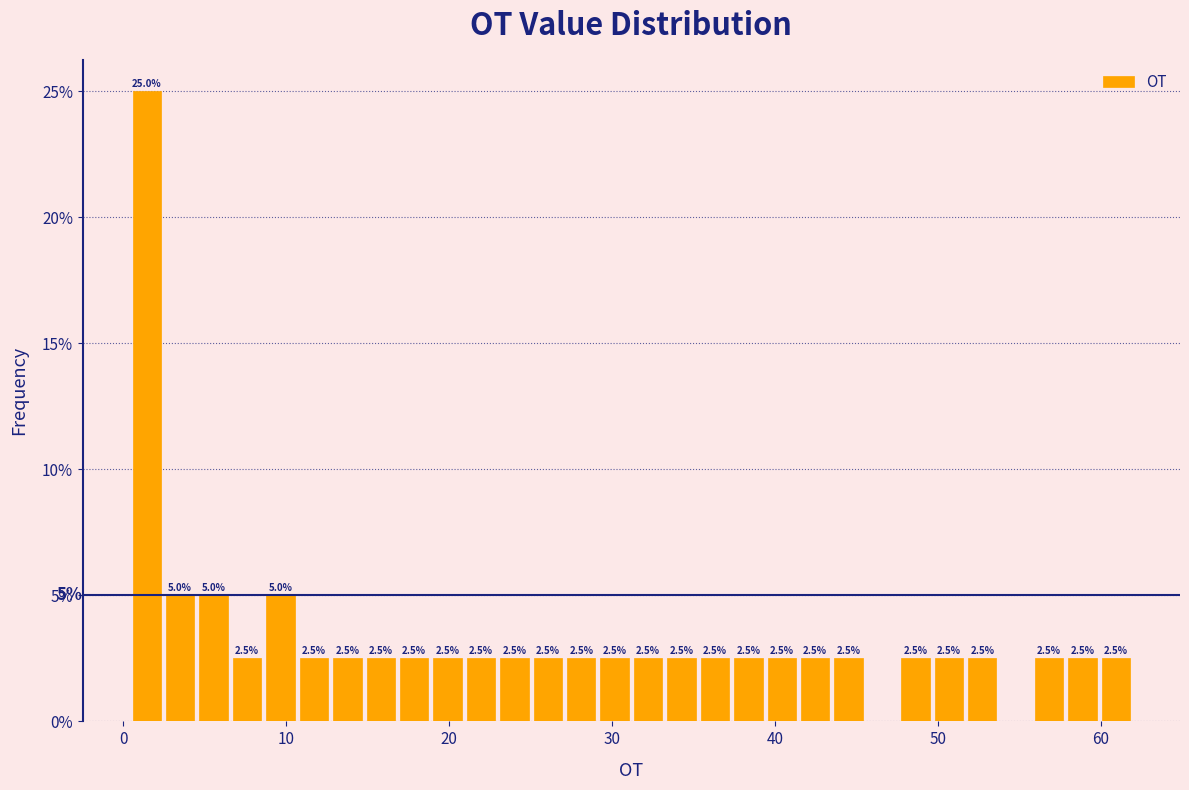

Around what value on the x-axis is the tallest bar? Give the approximate position of its centre, as read against the axis.

1